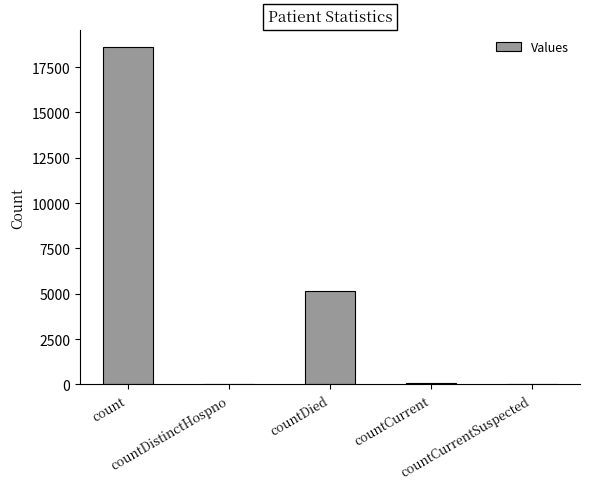

Rank the categories by value from highest to lowest.

count, countDied, countCurrent, countDistinctHospno, countCurrentSuspected